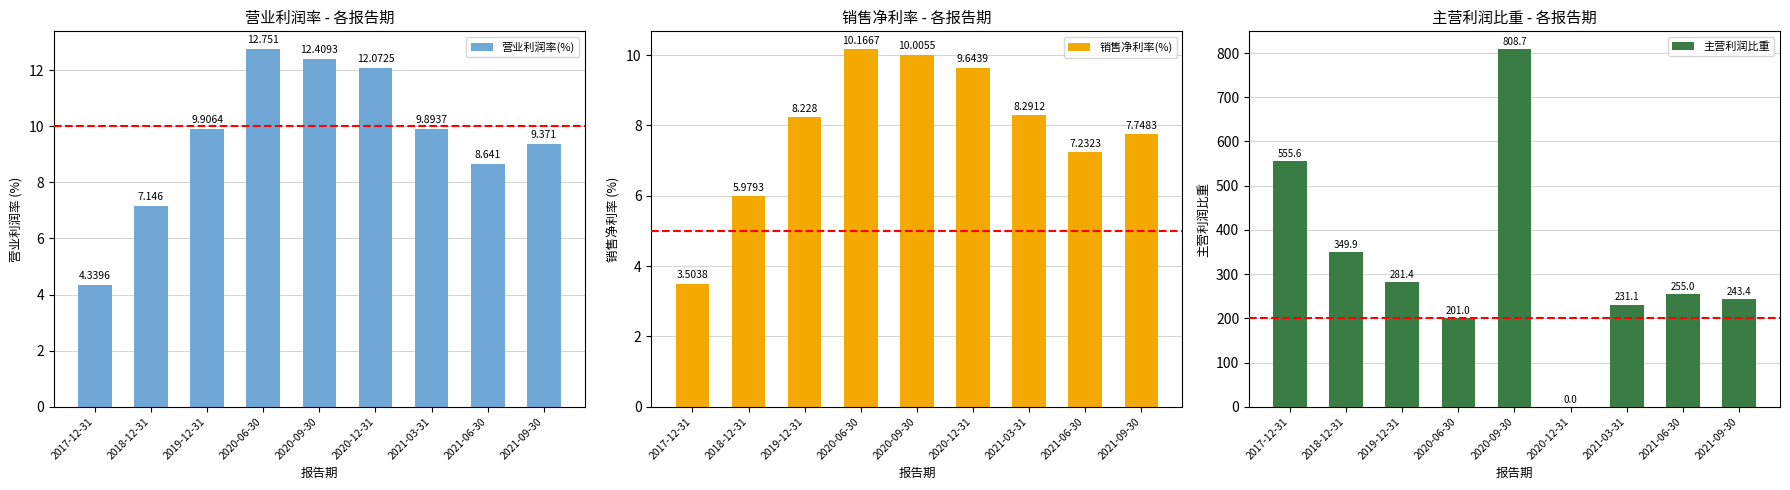

List the labels in order of 主营利润比重 value, largest first.

2020-09-30, 2017-12-31, 2018-12-31, 2019-12-31, 2021-06-30, 2021-09-30, 2021-03-31, 2020-06-30, 2020-12-31